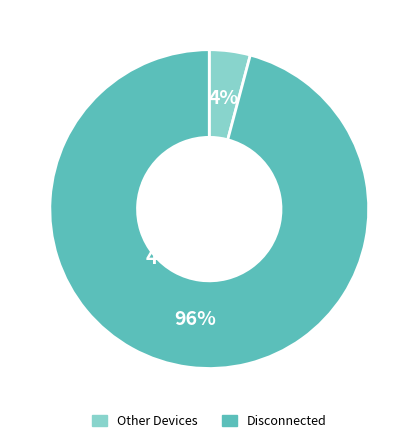

Is there any slice that represents more than half of the pie?

Yes